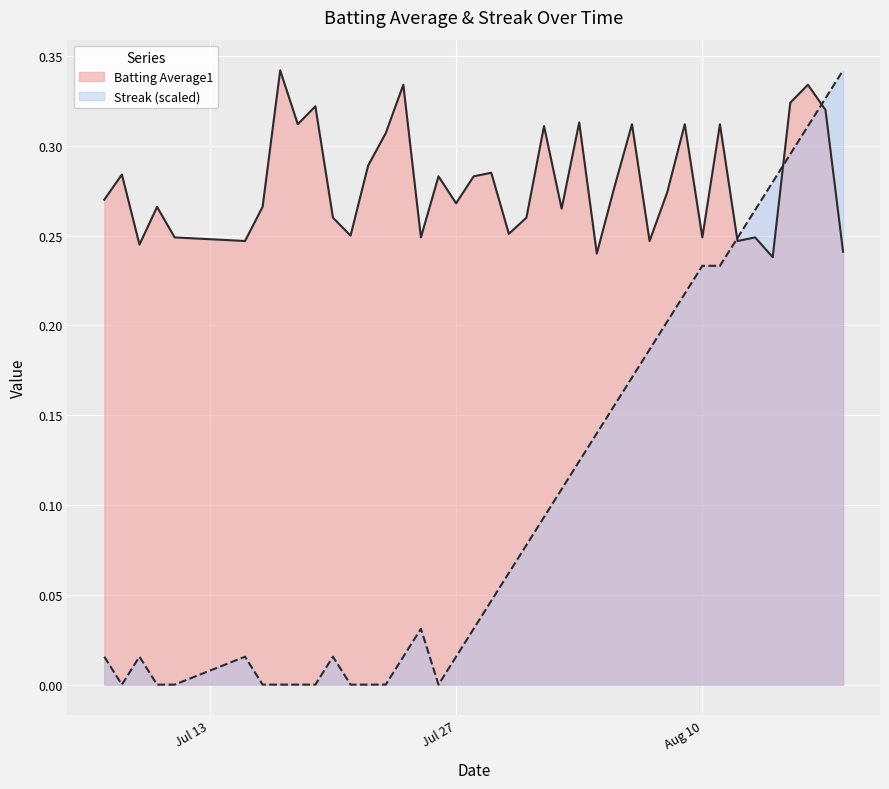

List the series in order of their overall mean, highest first.

Batting Average1, Streak (scaled)